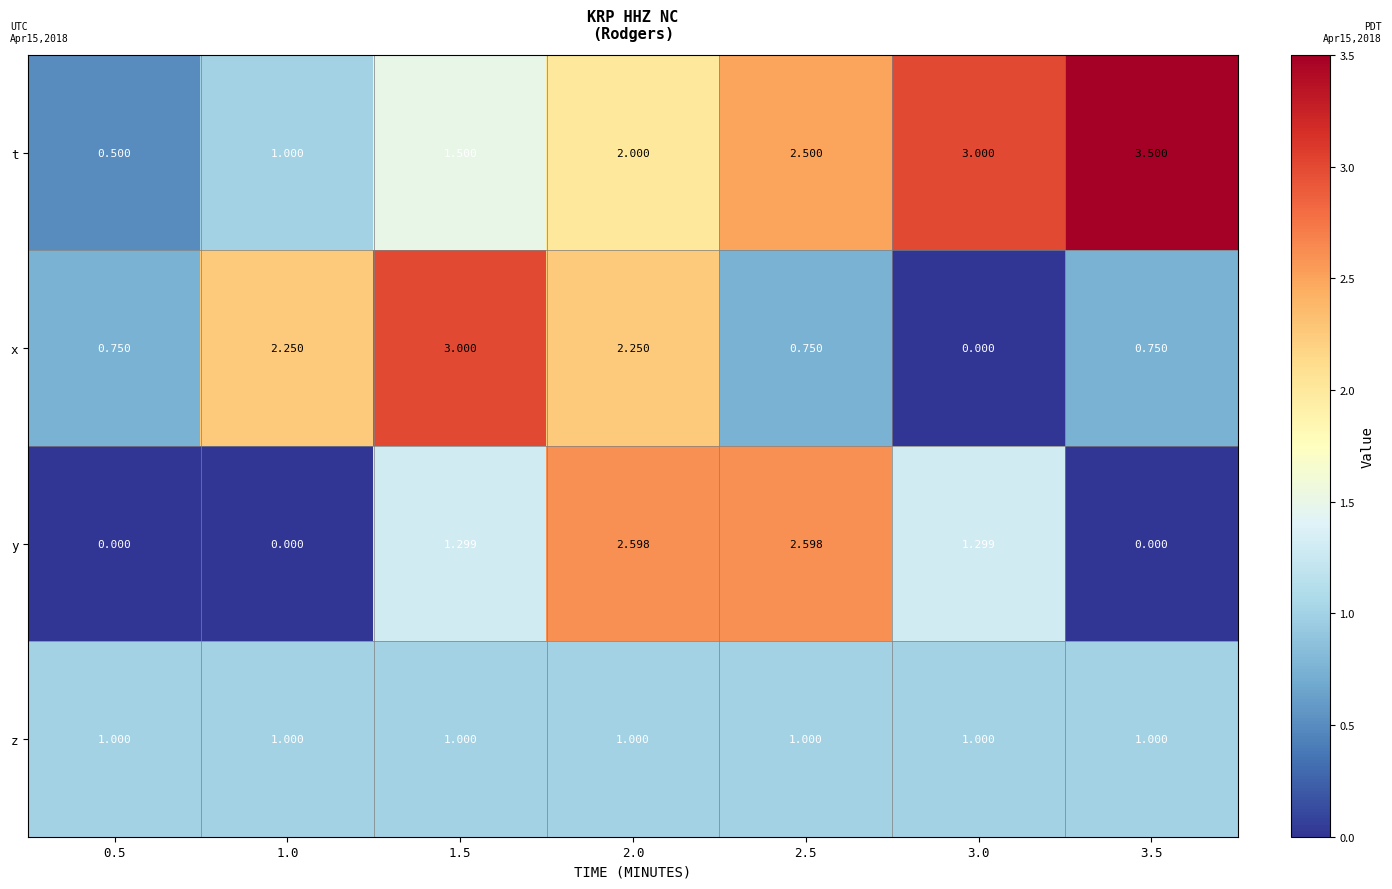

At 3.0, list the series in order from smallest to largest.

x, z, y, t